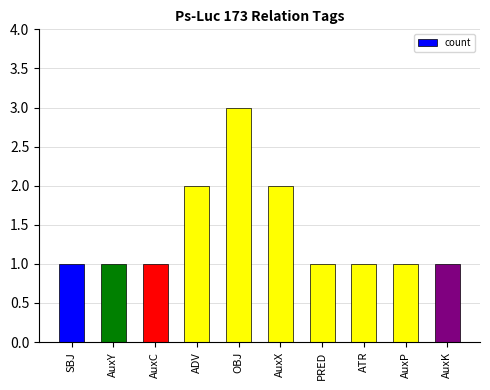

What is the sum of the values at AuxY and AuxX?

3